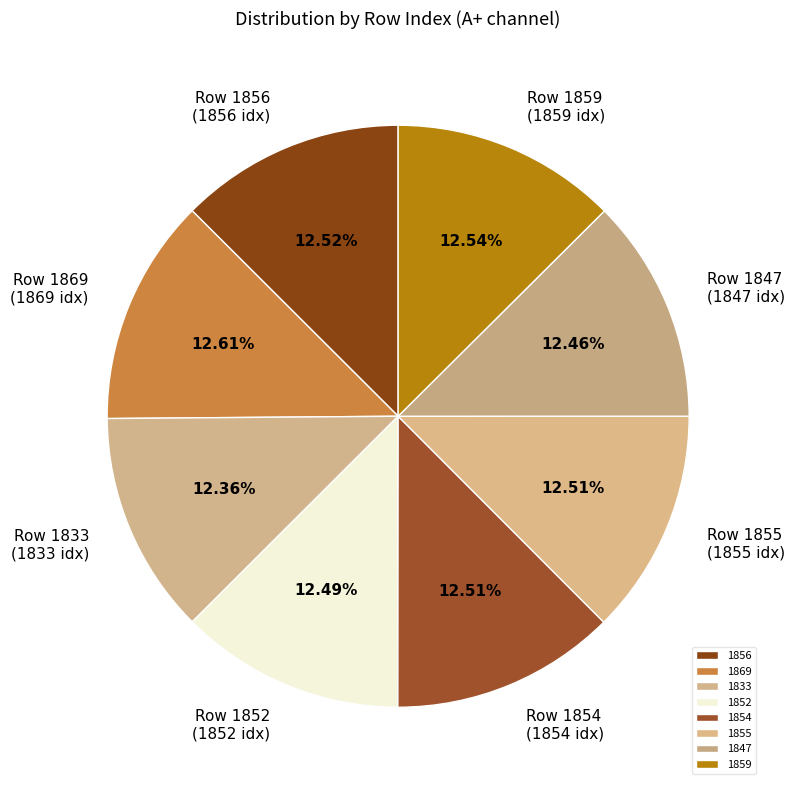

How many segments does this pie chart have?

8